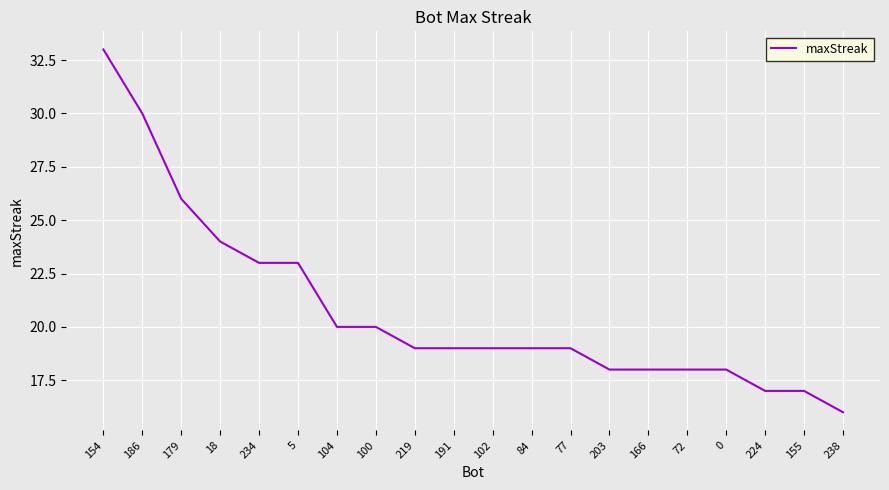

What position from the left is 219?

9